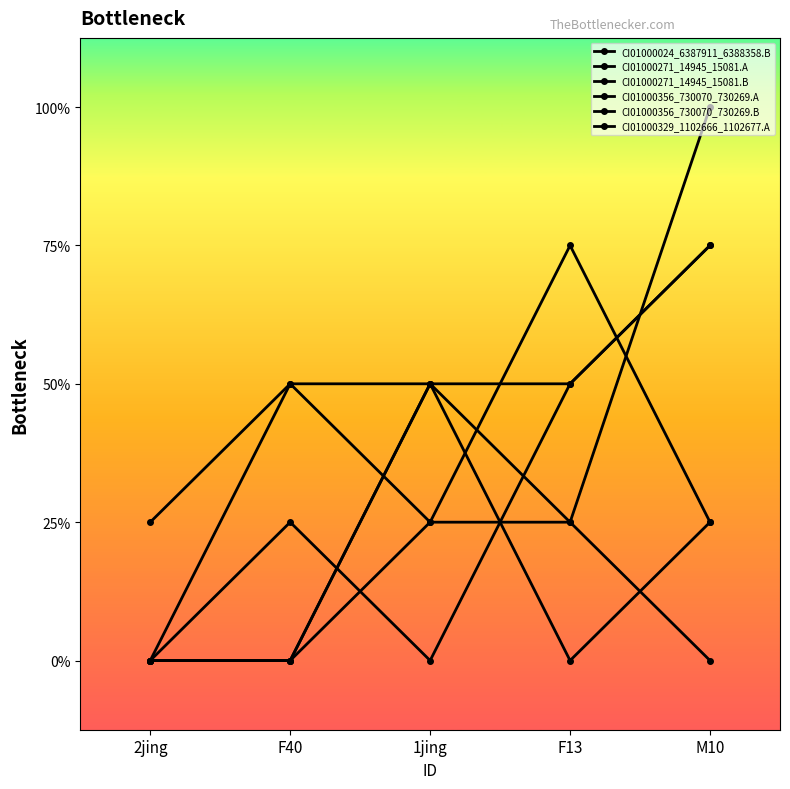

Rank the series at 2jing from highest to lowest value.

CI01000271_14945_15081.B, CI01000024_6387911_6388358.B, CI01000271_14945_15081.A, CI01000356_730070_730269.A, CI01000356_730070_730269.B, CI01000329_1102666_1102677.A